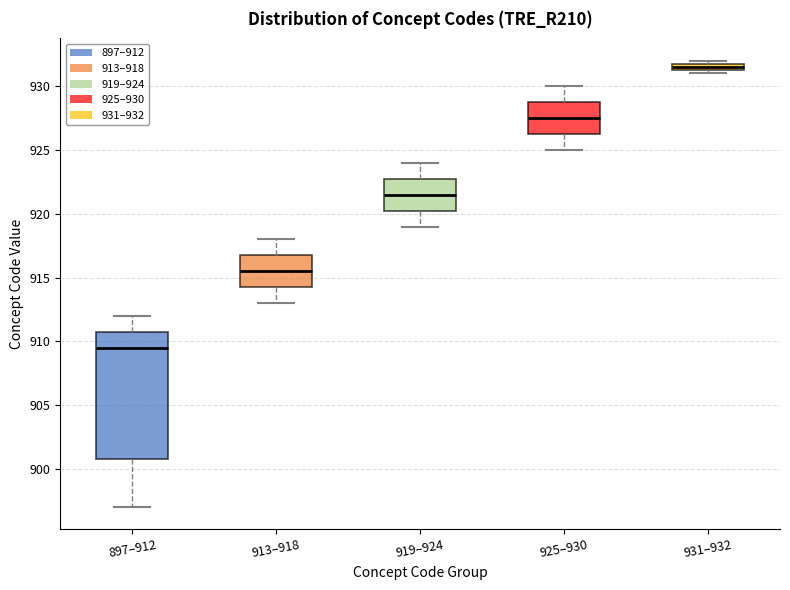

Comparing the boxes themselves (not the whiskers), which one is the tallest?

897–912